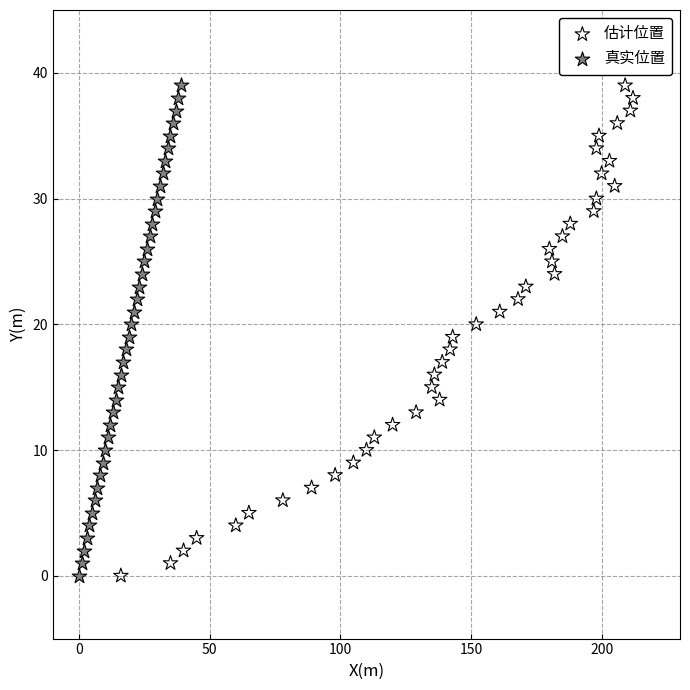

What are all the series names shown in the legend?

估计位置, 真实位置